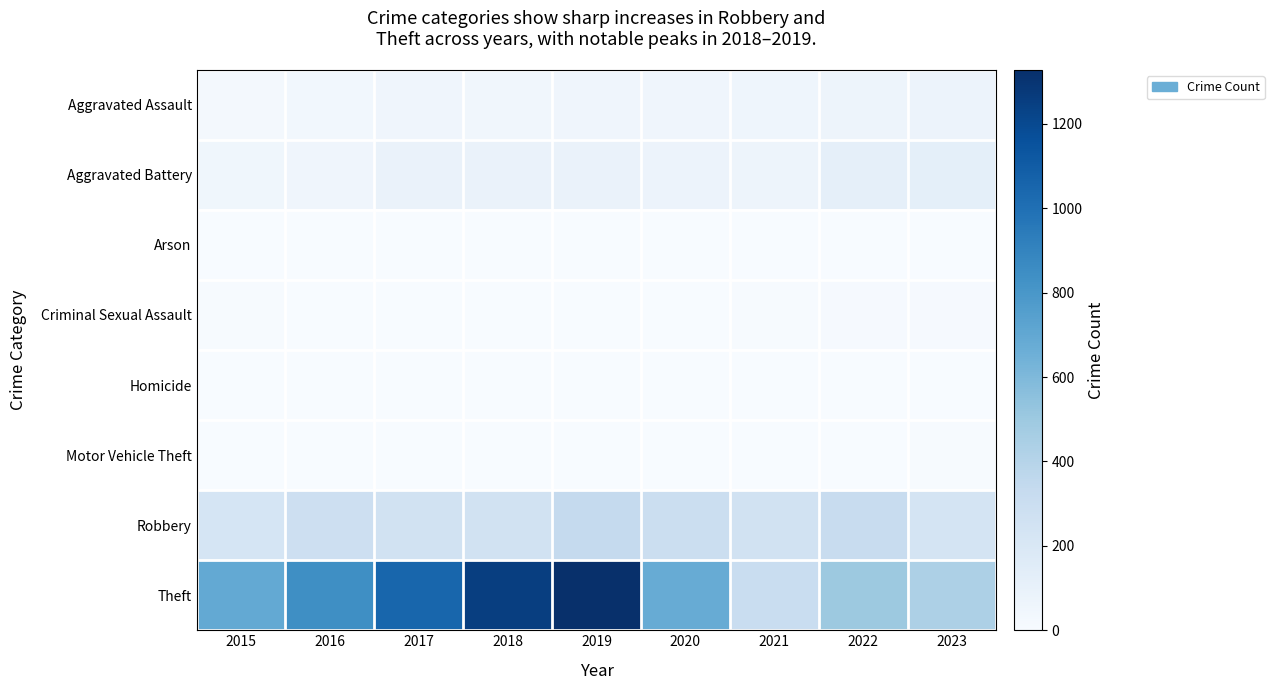

How many distinct data groups are displayed?

8